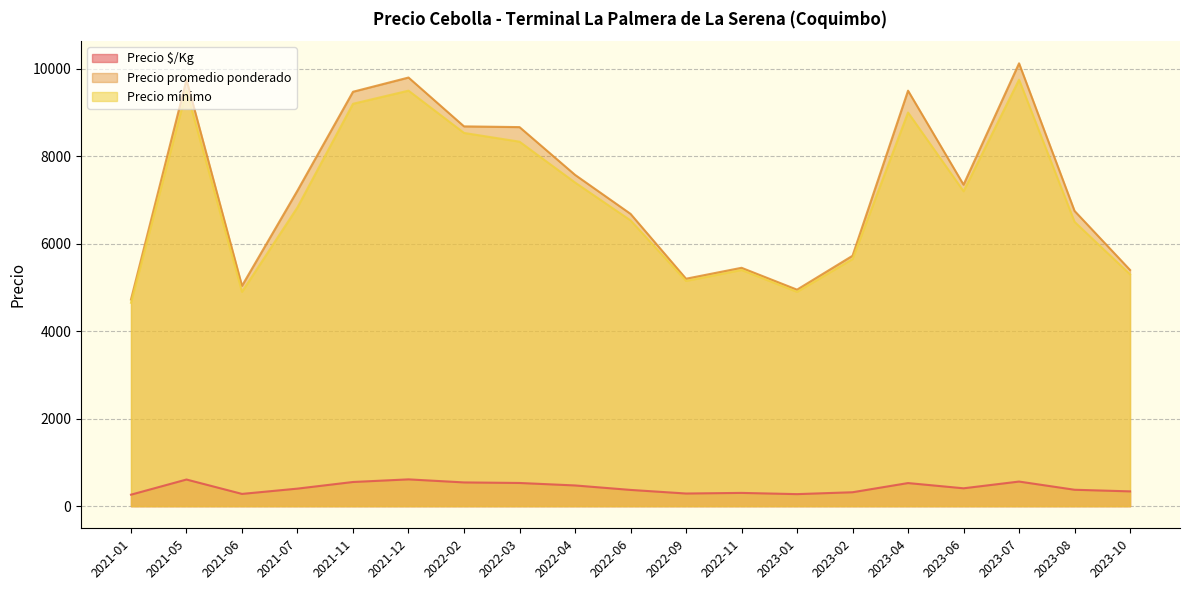

The value of Precio promedio ponderado at 2023-02 is 5725.0. True or false?

True